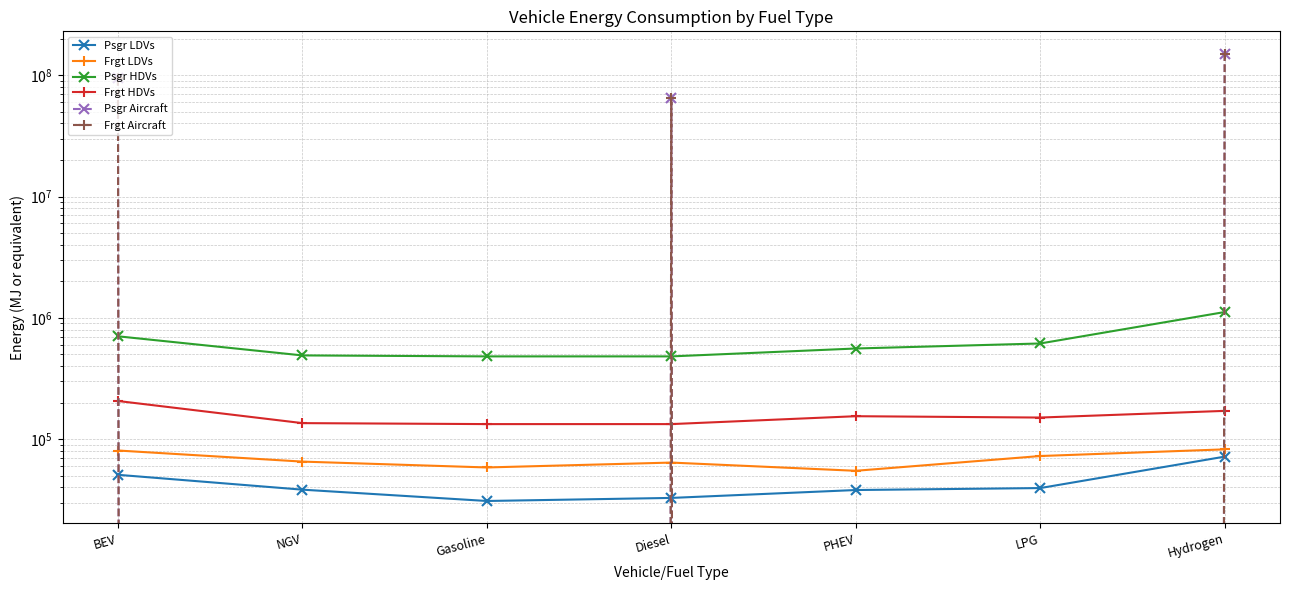

Between which two adjacent categories do Frgt Aircraft and Psgr LDVs first intersect?

BEV and NGV